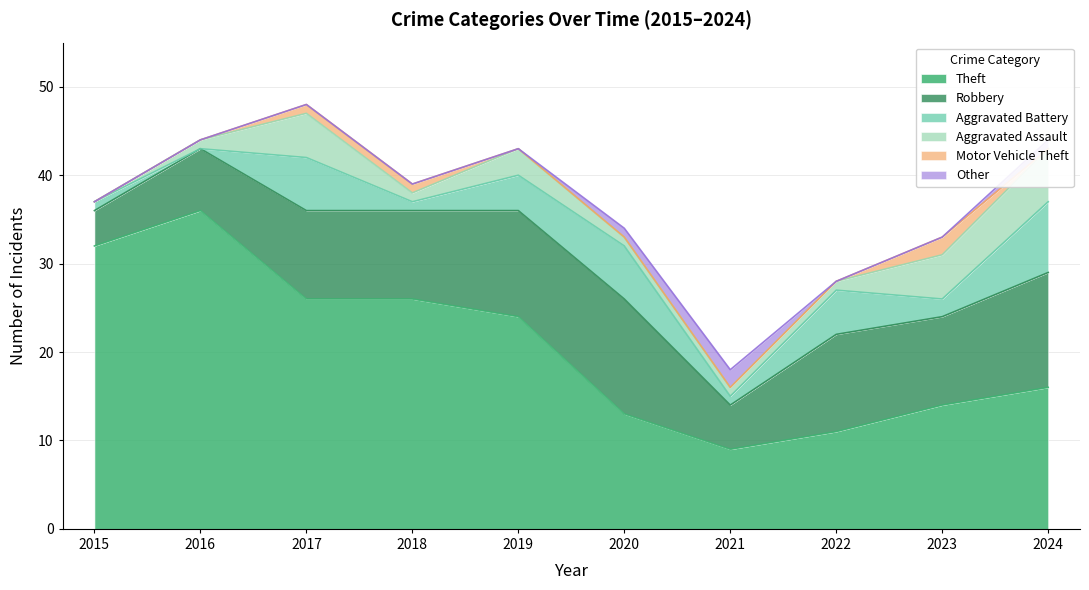

What is the highest value of the Aggravated Assault series?

6